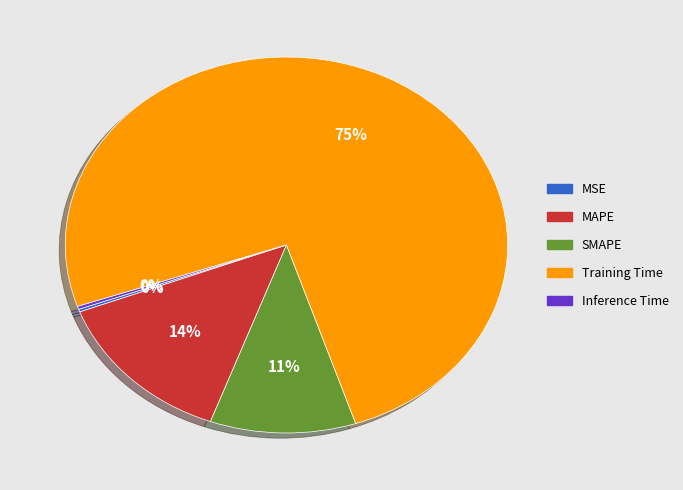

To the nearest percent, what is the difference between the largest and smallest slice percentages?

75%